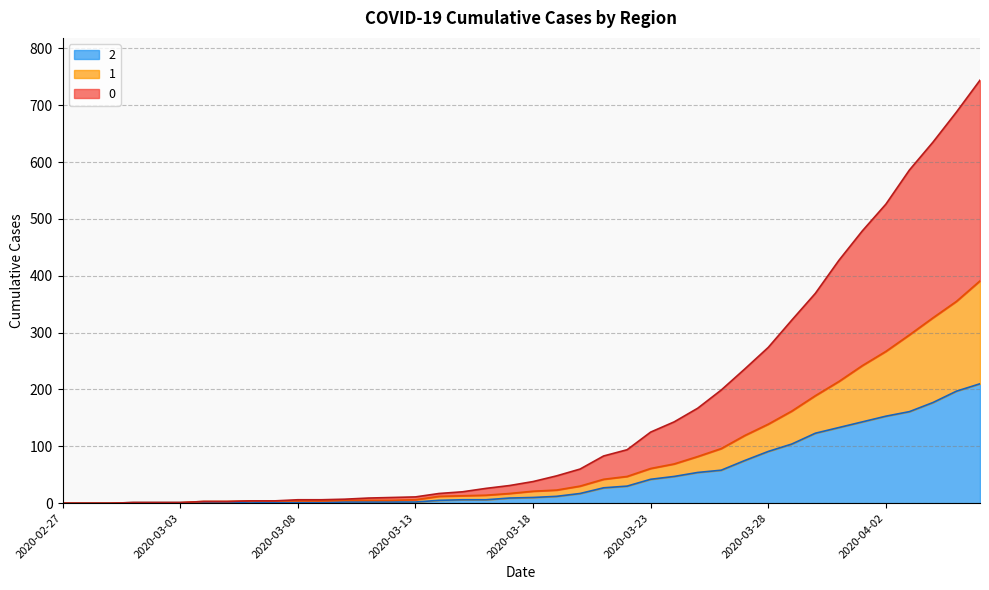

The 2 series shows 143 at 2020-04-01. True or false?

True